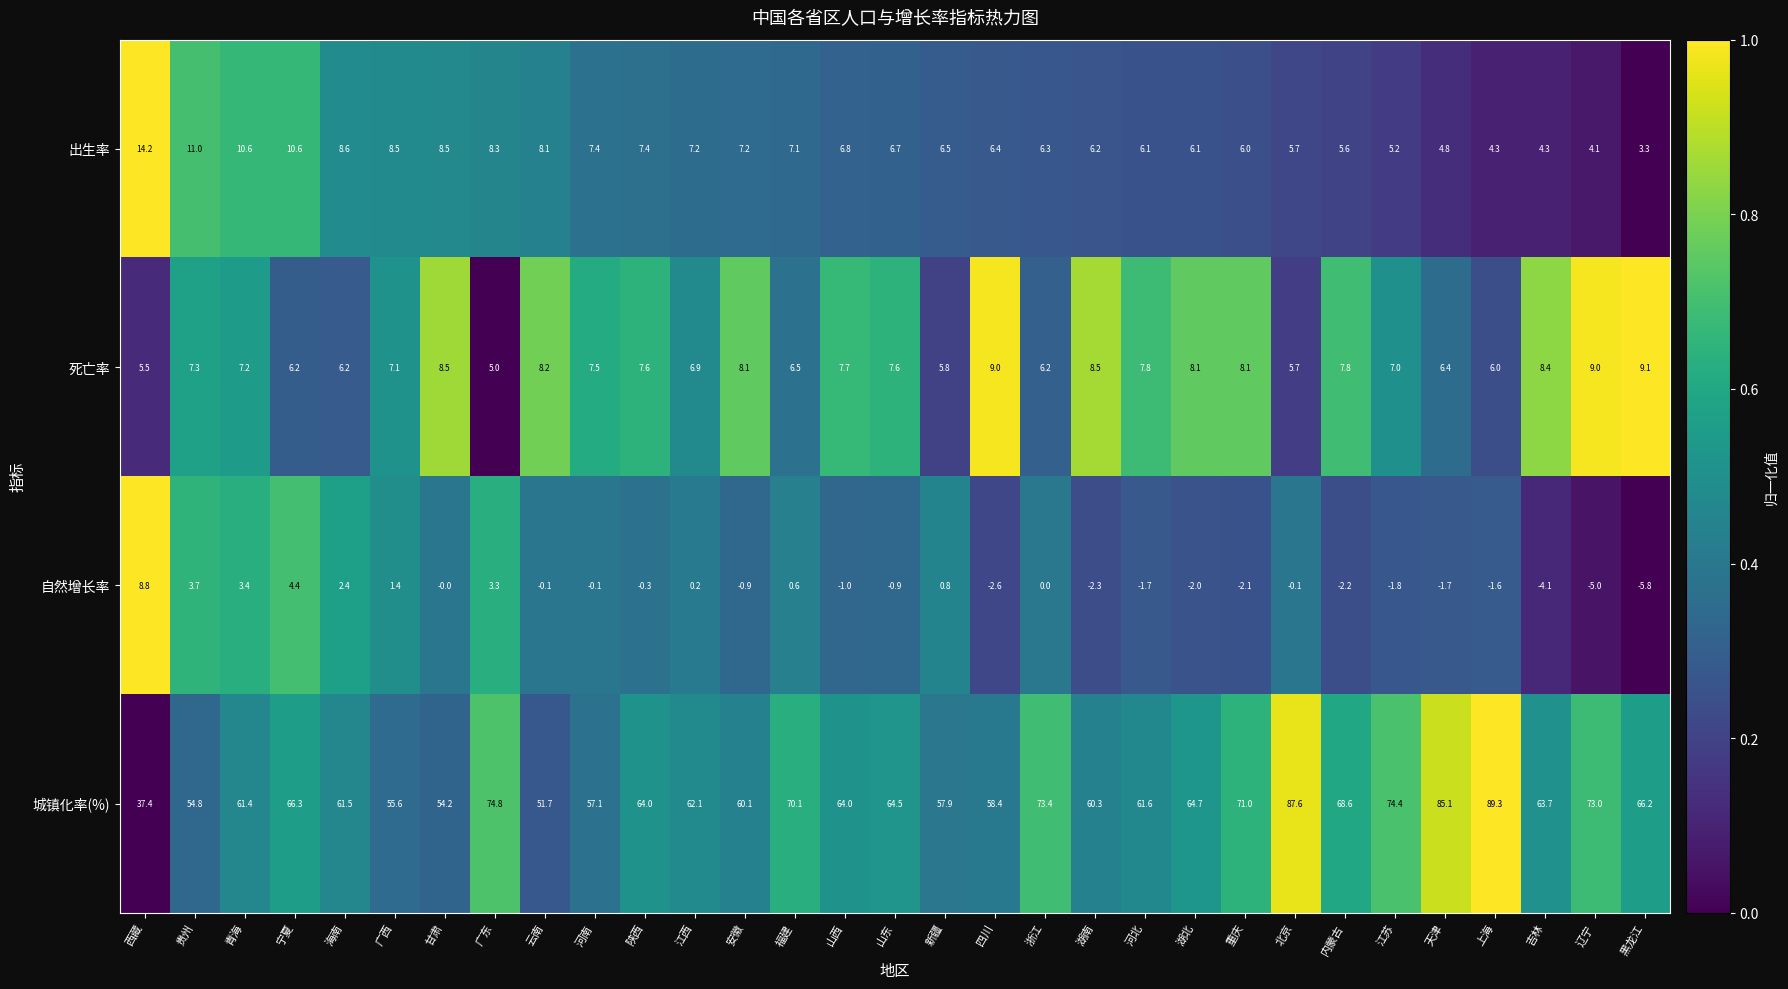

What is the difference between the highest and lowest values at 江苏?

76.2